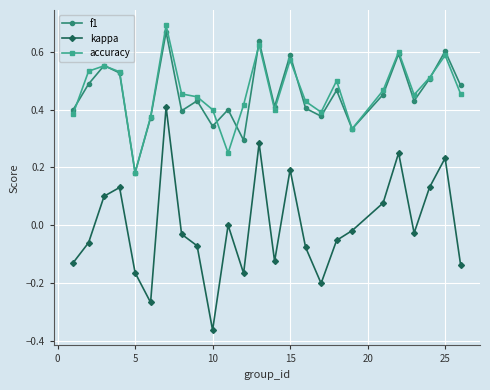

In f1, how many points are higher than both neighbors (excluding endpoints)?

9